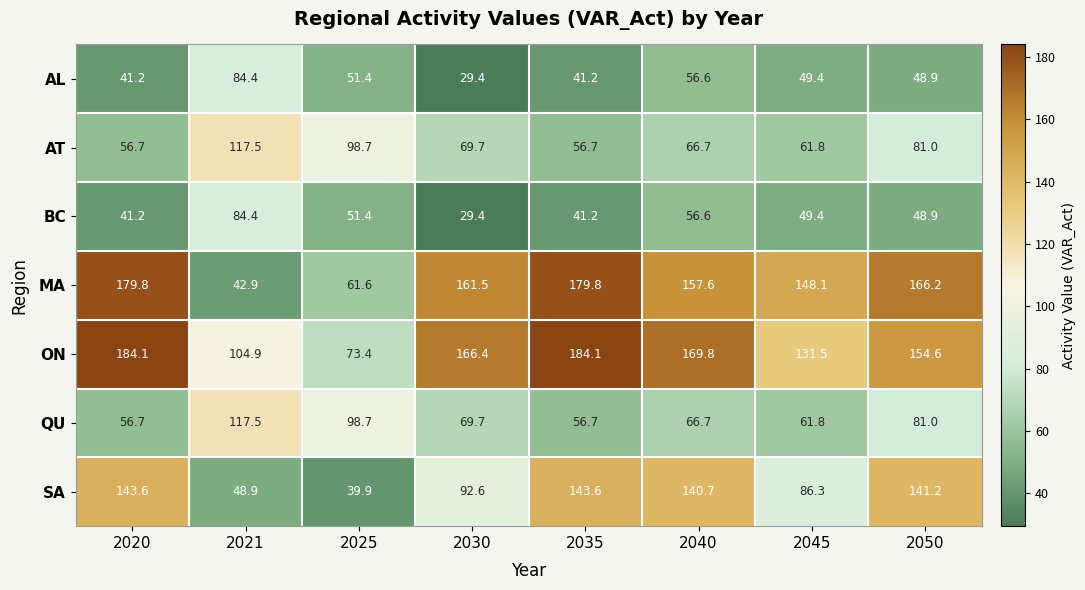

How many values in the AT series exceed 69?

4